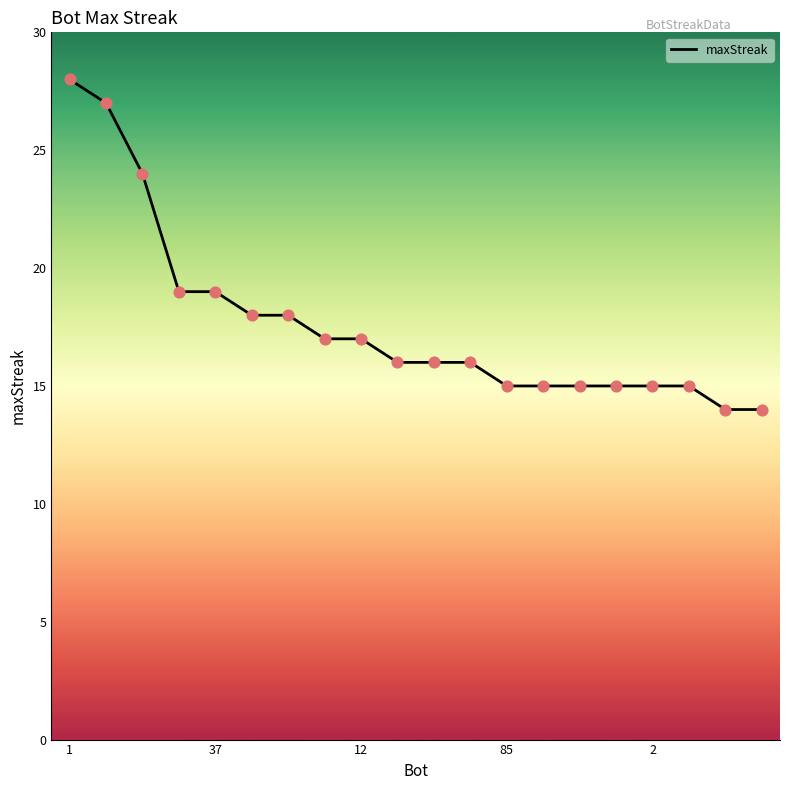

What is the minimum value shown in the chart?

14